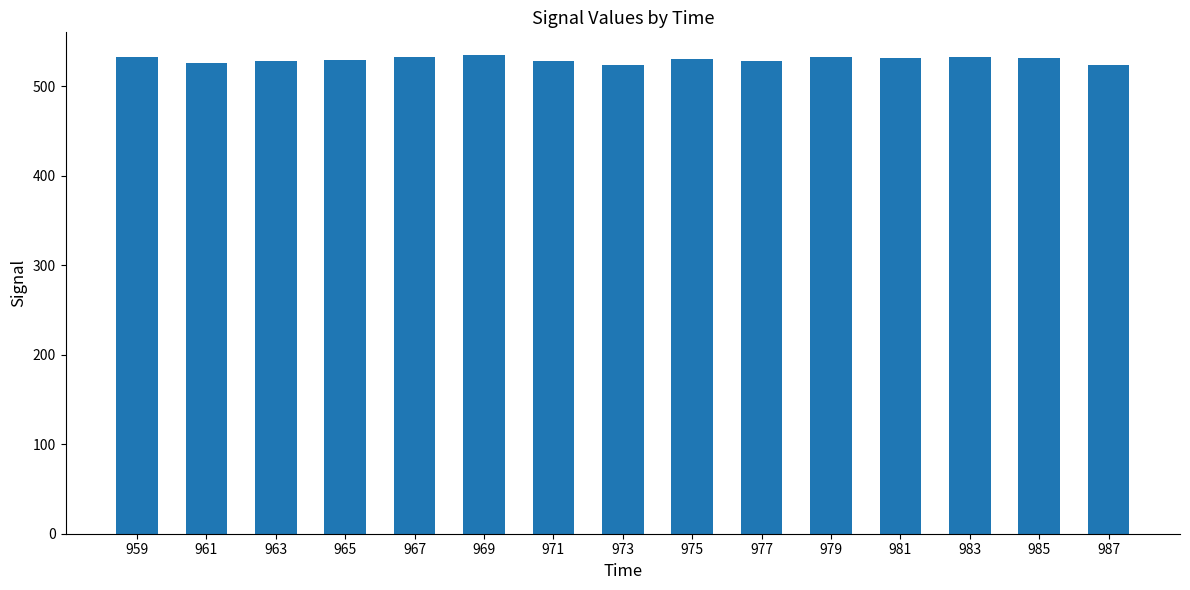

True or false: the data shows 531 at 985.

True